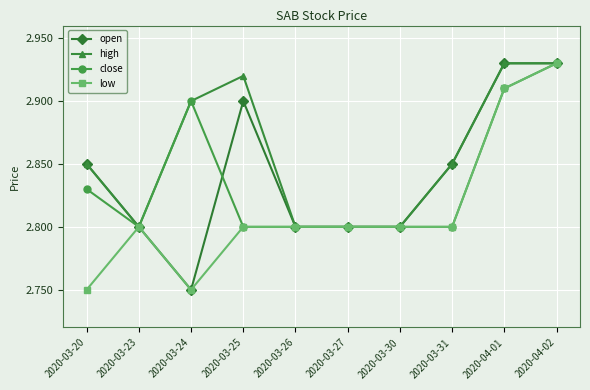

Which series has the largest total across all categories?

high